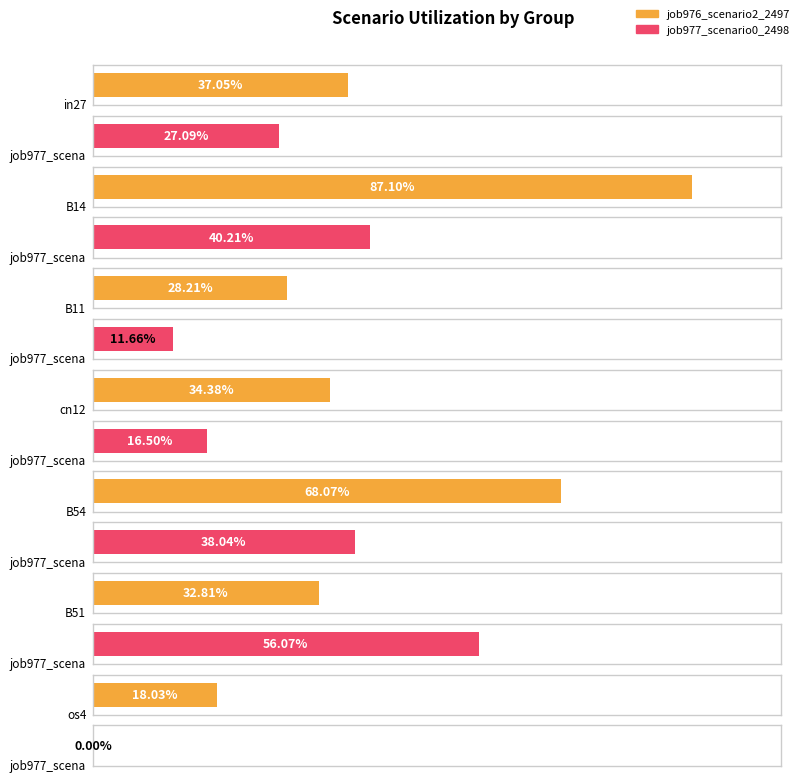

What is the difference between the second highest and minimum values in the job976_scenario2_2497 series?

0.5